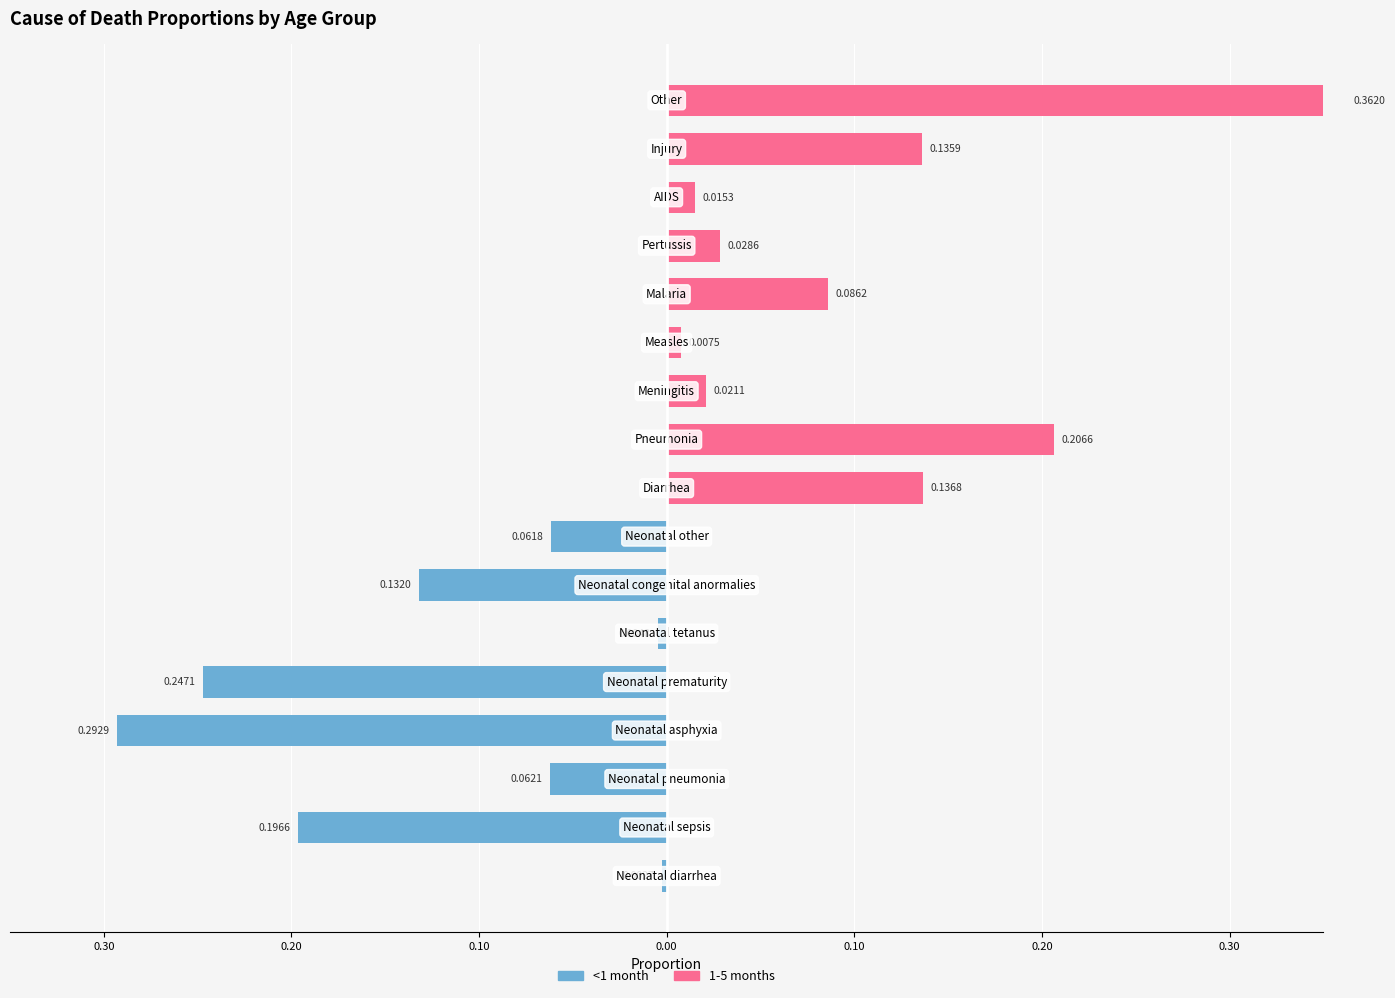

How many series are shown in this chart?

2